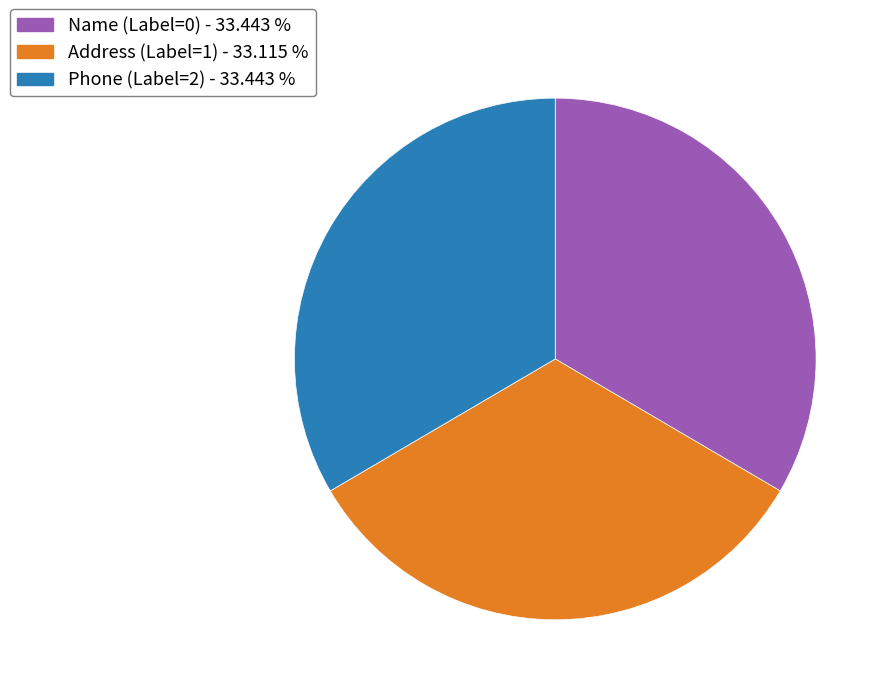

Combined, do Name (Label=0) - 33.443 % and Phone (Label=2) - 33.443 % account for over 50%?

Yes